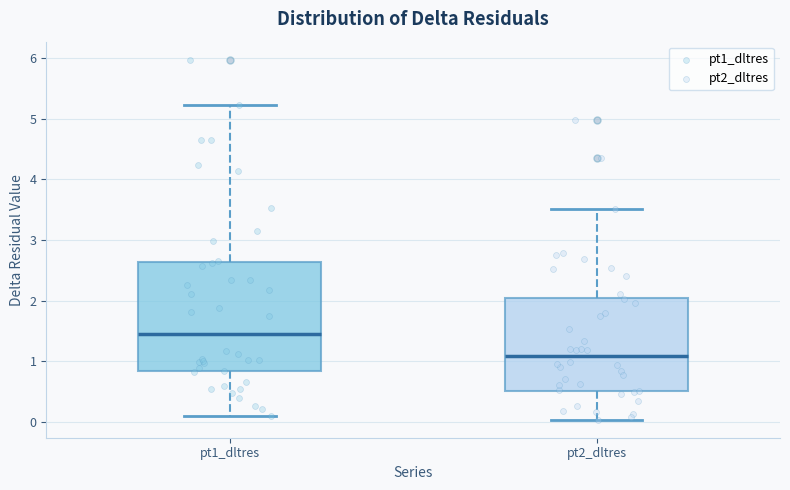

Where does the lower whisker of the box for pt1_dltres end on the y-axis? The values are not printed on the chart, so give them approximately, as read against the axis.

0.1